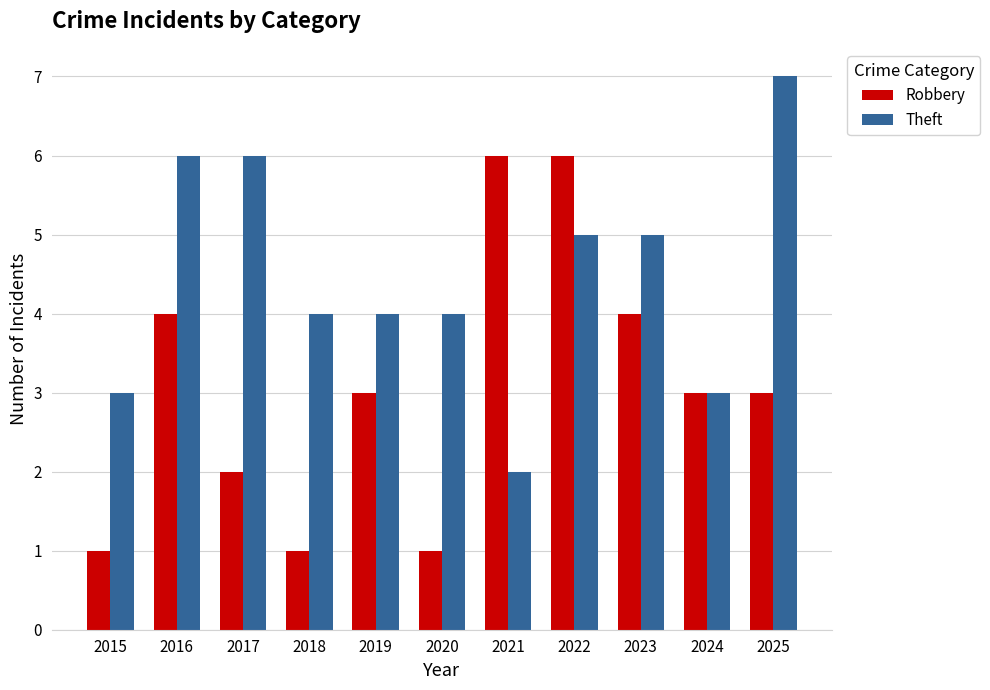

What is the maximum value shown in the chart?

7